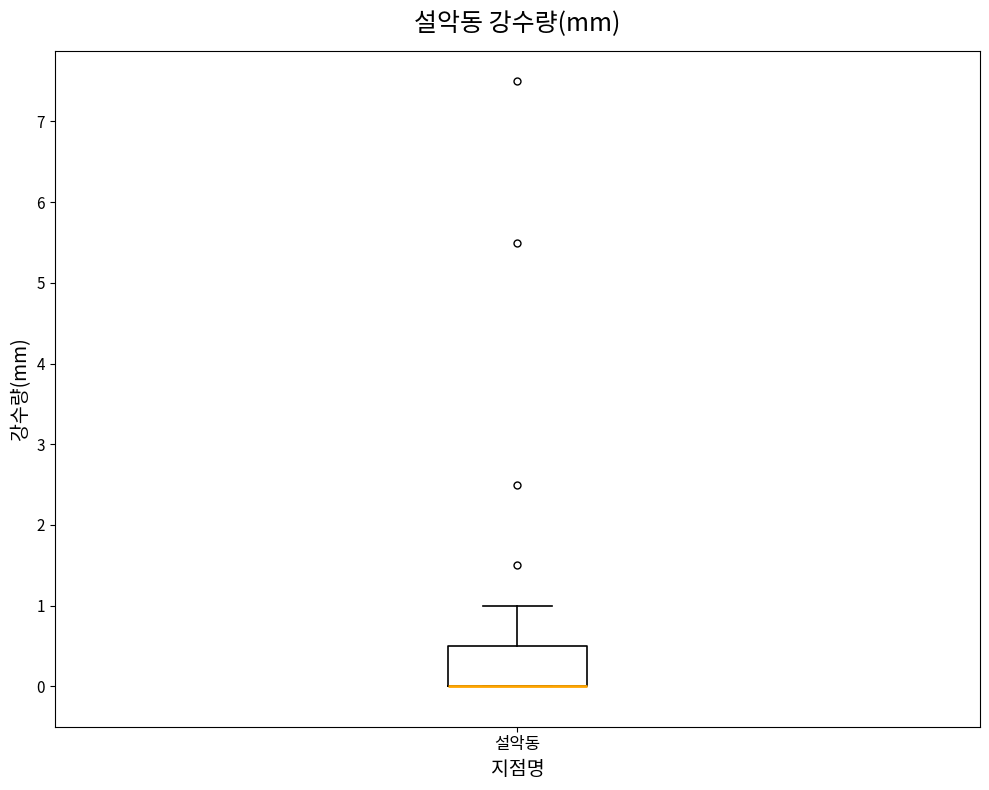

Transcribe this box plot: give where the median line is, the range the box spans, and where the two whiskers end, as read against the y-axis. The values are not printed on the chart, so give them approximately, as read against the axis.

median 0.0 (drawn on the box's lower edge), box 0.0 to 0.5, whiskers 0.0 to 1.0